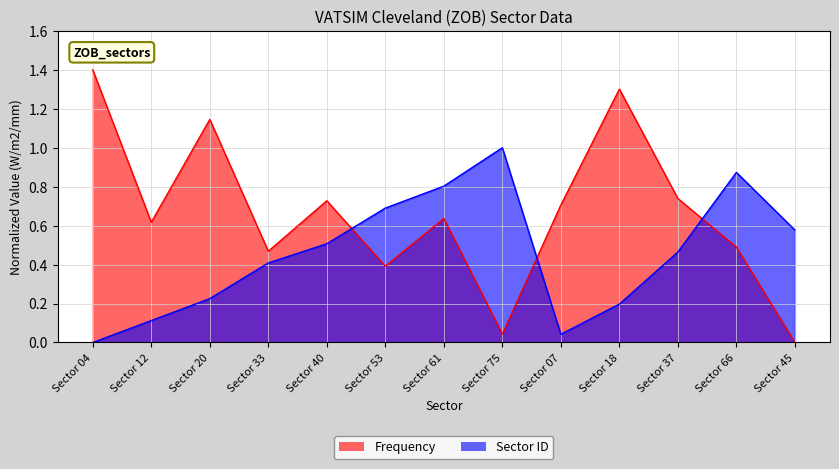

Where is the first local maximum for Frequency?

Sector 20